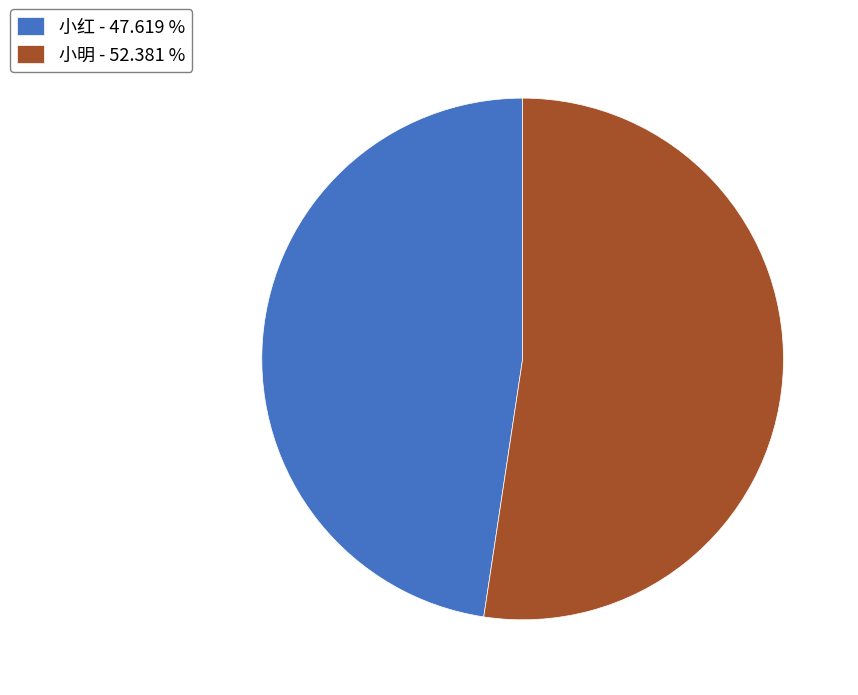

Which category has the biggest portion of the pie?

小明